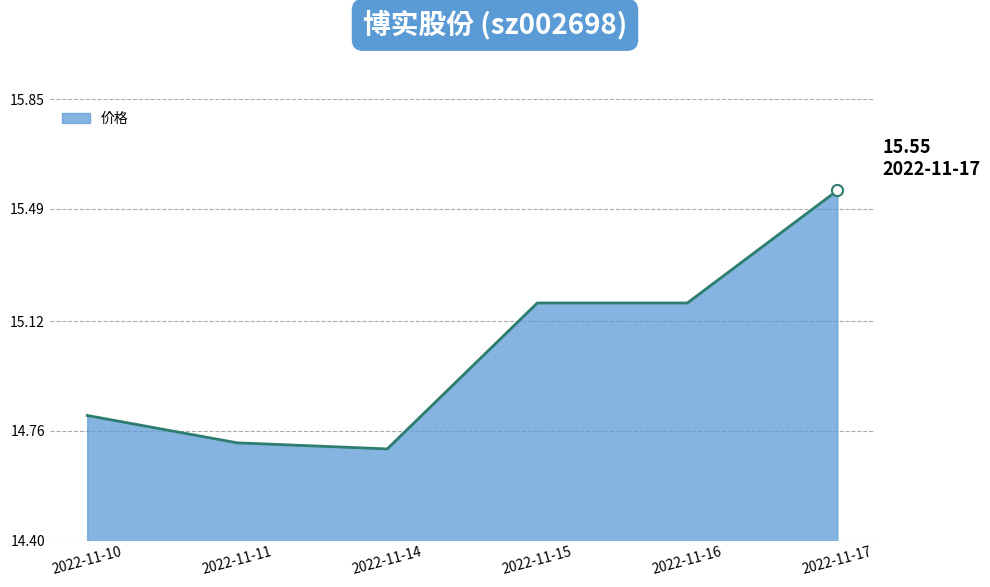

Reading left to right, what are all the values shown in this chart?

2022-11-10=14.8	2022-11-11=14.7	2022-11-14=14.7	2022-11-15=15.2	2022-11-16=15.2	2022-11-17=15.6